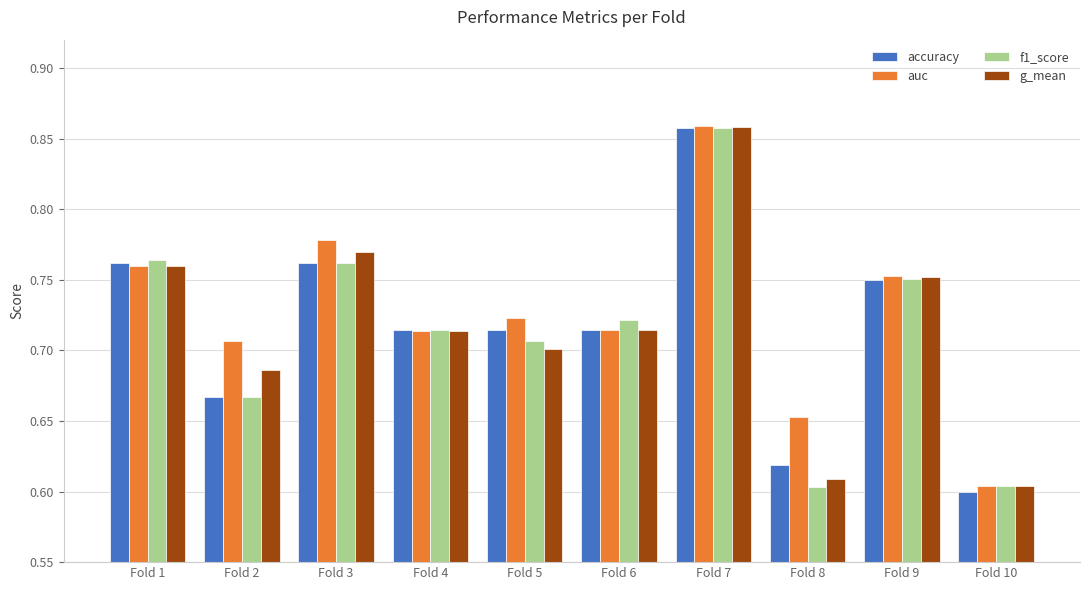

At which label does auc reach its minimum?

Fold 10